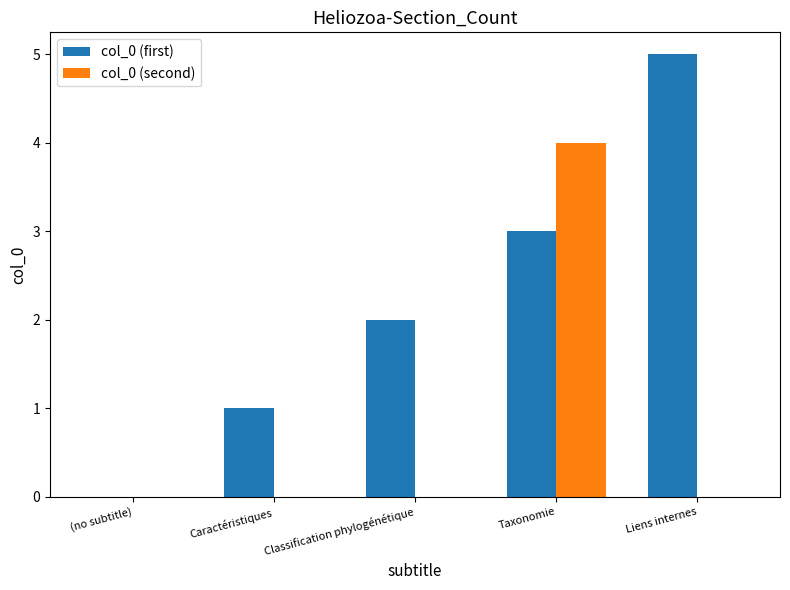

What is the difference between the col_0 (first) values at Classification phylogénétique and Liens internes?

3